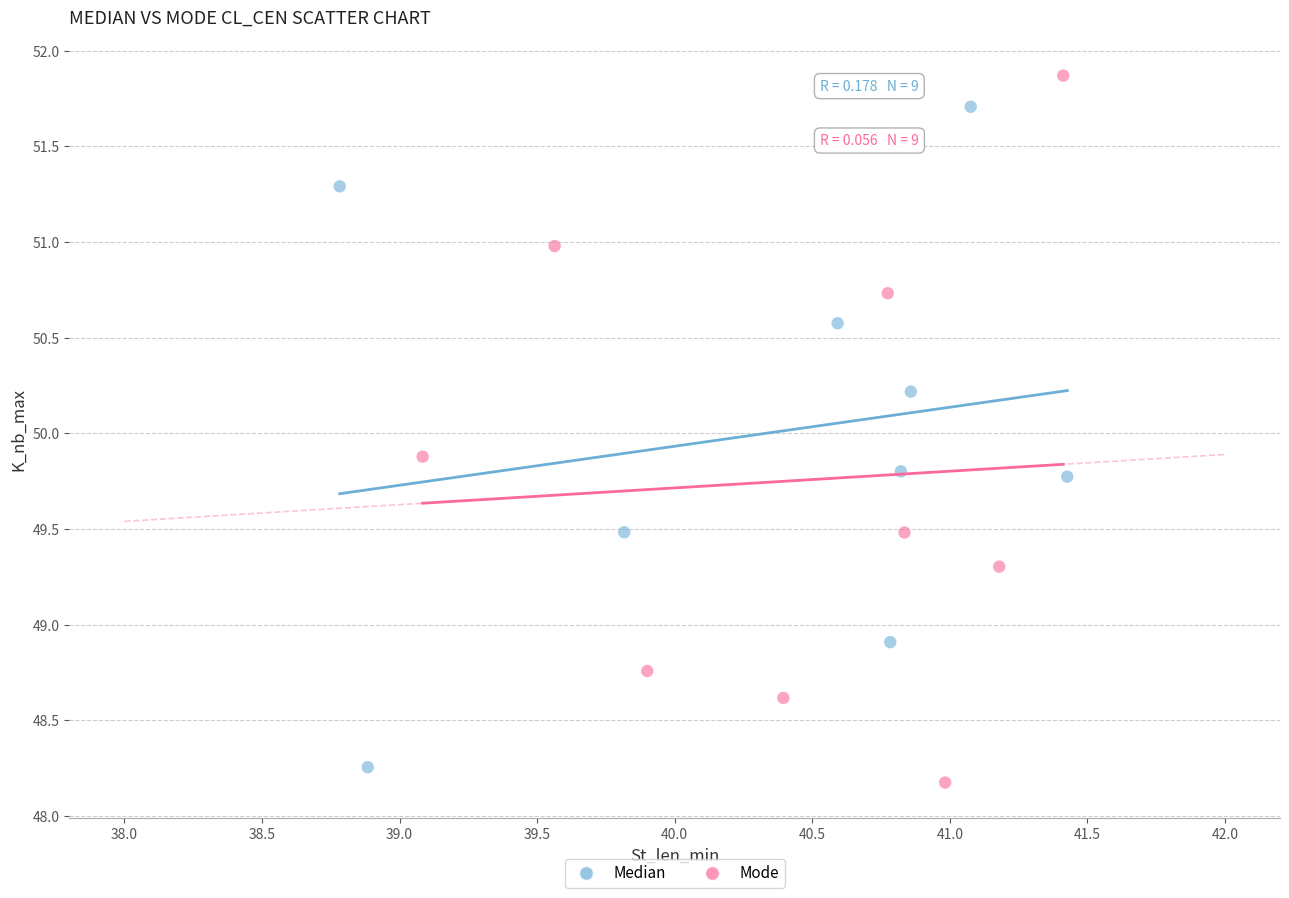

Which series has the widest spread of Y values?

Mode